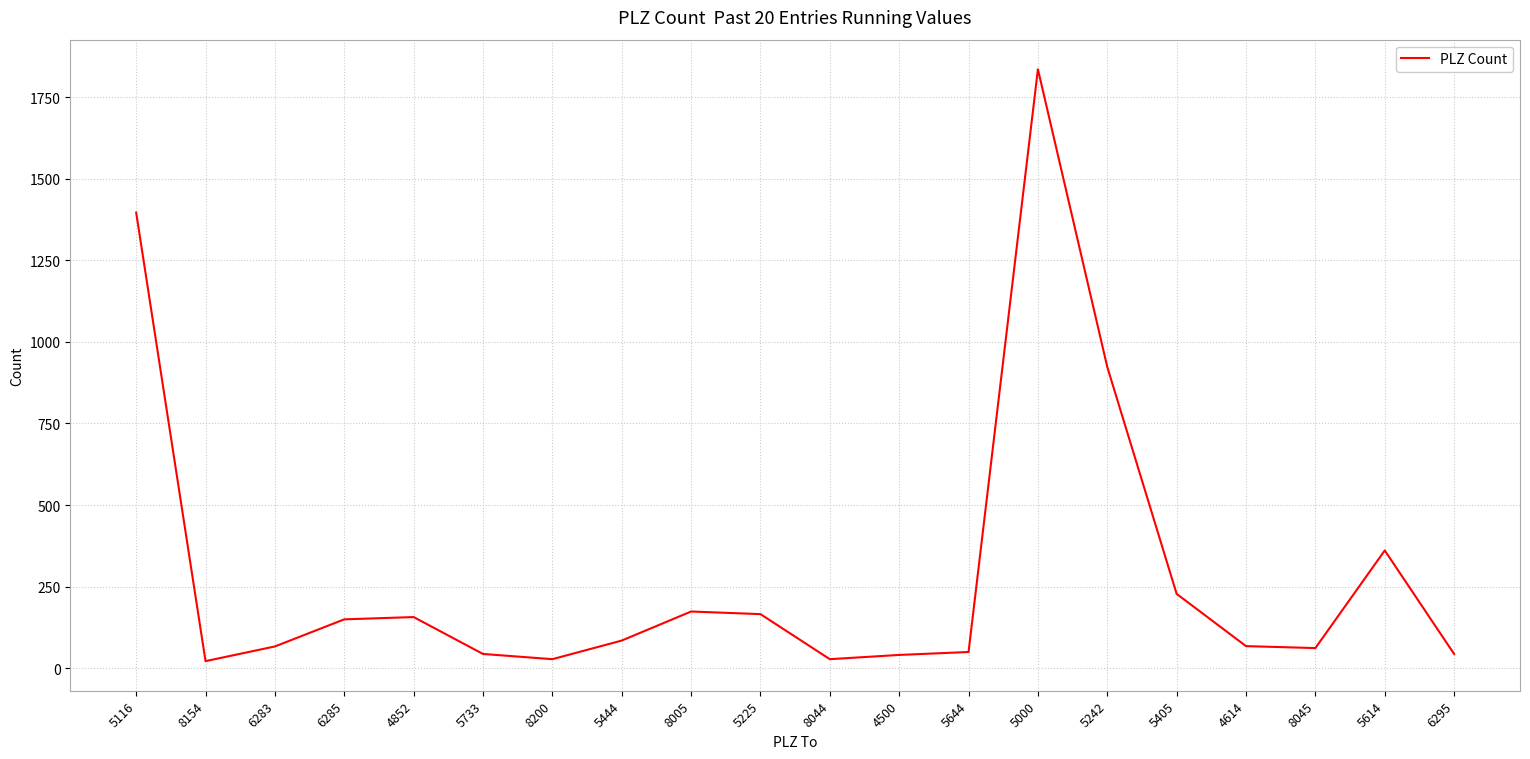

True or false: the data shows 1263 at 5242.

False